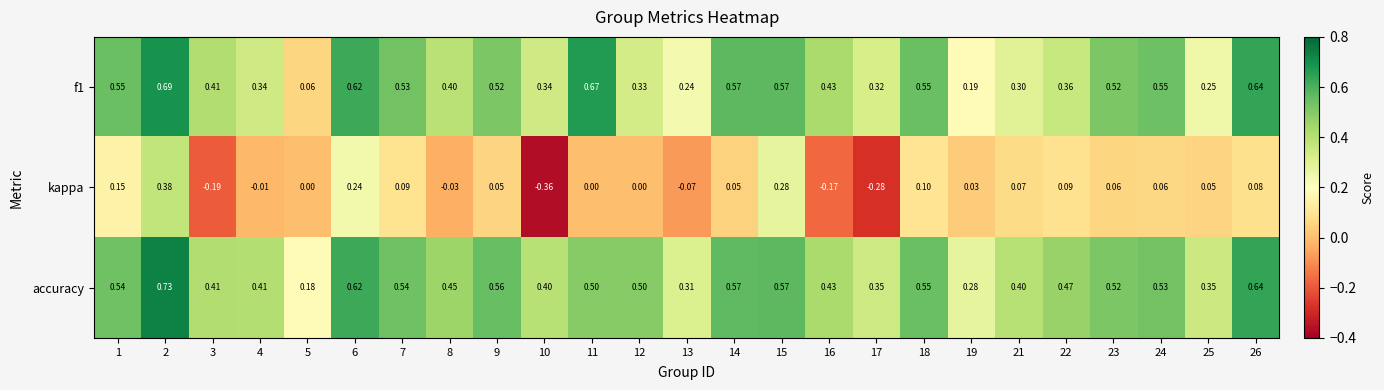

Is the value of f1 at 2 greater than the value of accuracy at 8?

Yes